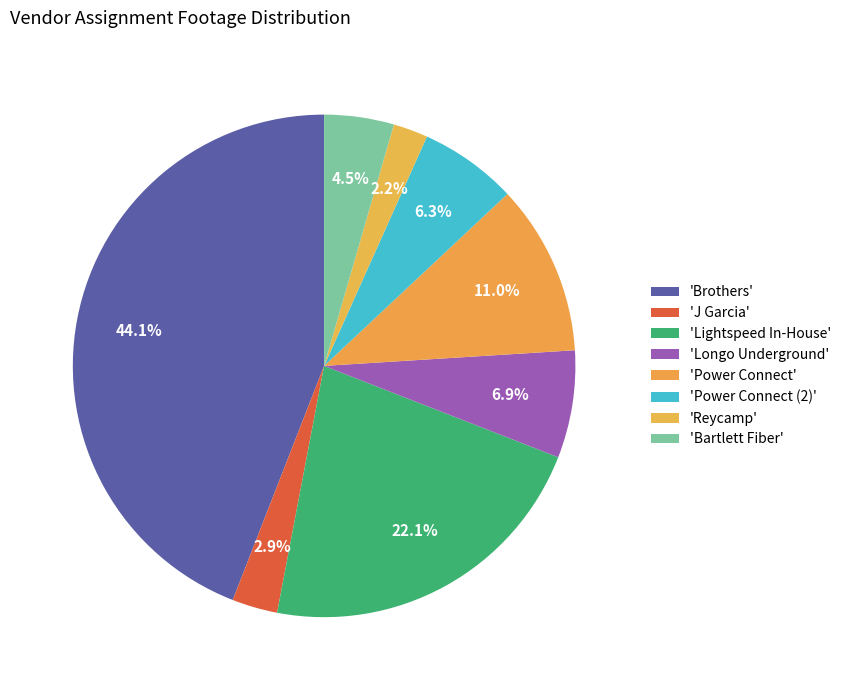

To the nearest percent, what is the average slice percentage?

12%